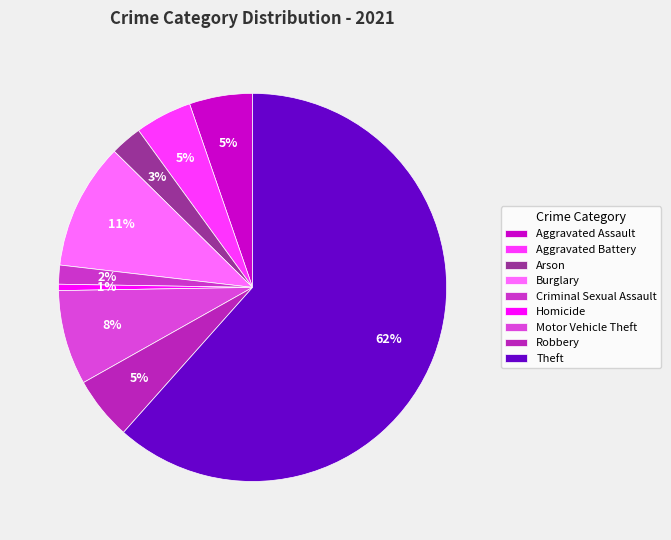

Which slice represents more than half of the pie?

Theft